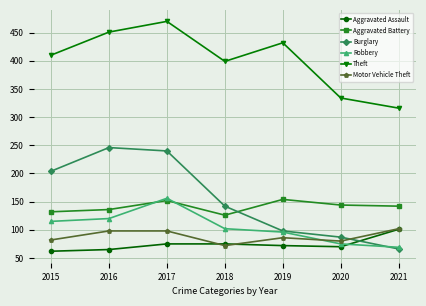

Reading right to left, extract all data points from this chart.

Aggravated Assault: 101	70	72	75	75	65	62
Aggravated Battery: 142	144	154	126	152	136	132
Burglary: 66	87	98	142	240	246	204
Robbery: 69	75	96	102	156	120	115
Theft: 316	334	432	399	470	451	410
Motor Vehicle Theft: 102	80	86	72	98	98	82